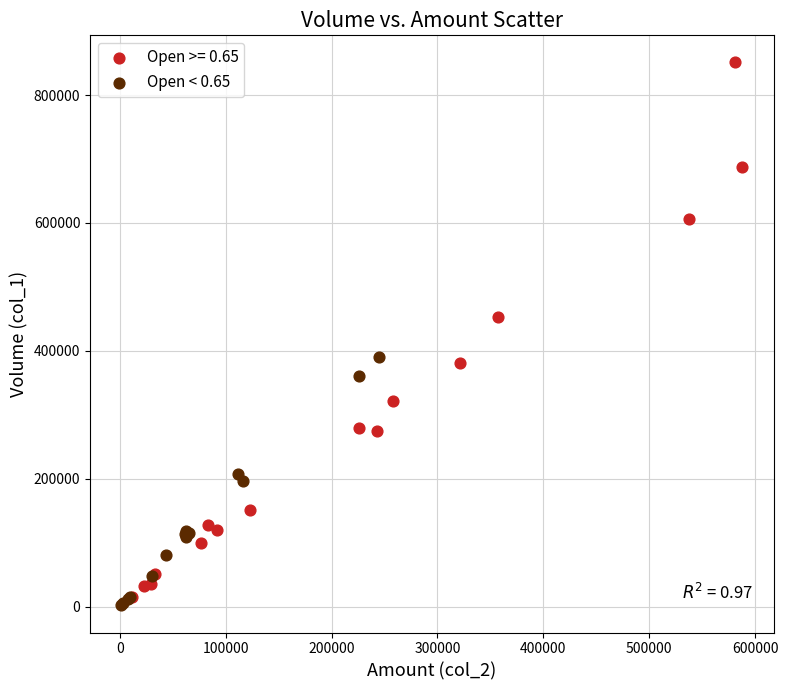

Which series has the widest spread of Y values?

Open >= 0.65